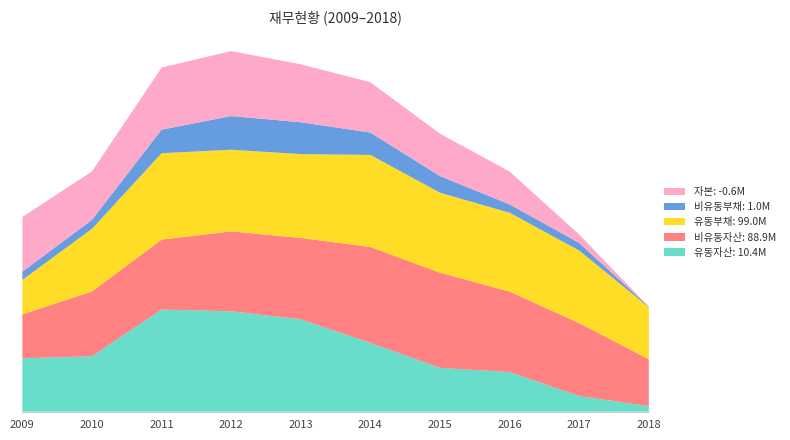

Reading left to right, transcribe all the data shown in this chart.

유동자산: 2009=101407635	2010=105090345	2011=193887977	2012=190568915	2013=175248905	2014=130582027	2015=83091776	2016=75235844	2017=29674557	2018=10438300
비유동자산: 2009=83377960	2010=122964032	2011=132766761	2012=151729453	2013=154505290	2014=182092458	2015=180766334	2016=152708312	2017=138416909	2018=88918153
유동부채: 2009=65368429	2010=119194389	2011=164046043	2012=155003610	2013=159271957	2014=174727766	2015=151787313	2016=149760437	2017=137721327	2018=98951927
비유동부채: 2009=15659033	2010=16894676	2011=44702969	2012=63870592	2013=60409908	2014=42495795	2015=31597619	2016=15752900	2017=14399775	2018=1042578
자본: 2009=103758132	2010=91965313	2011=117905725	2012=123424166	2013=110072330	2014=95450925	2015=80473178	2016=62430819	2017=15970364	2018=-638052